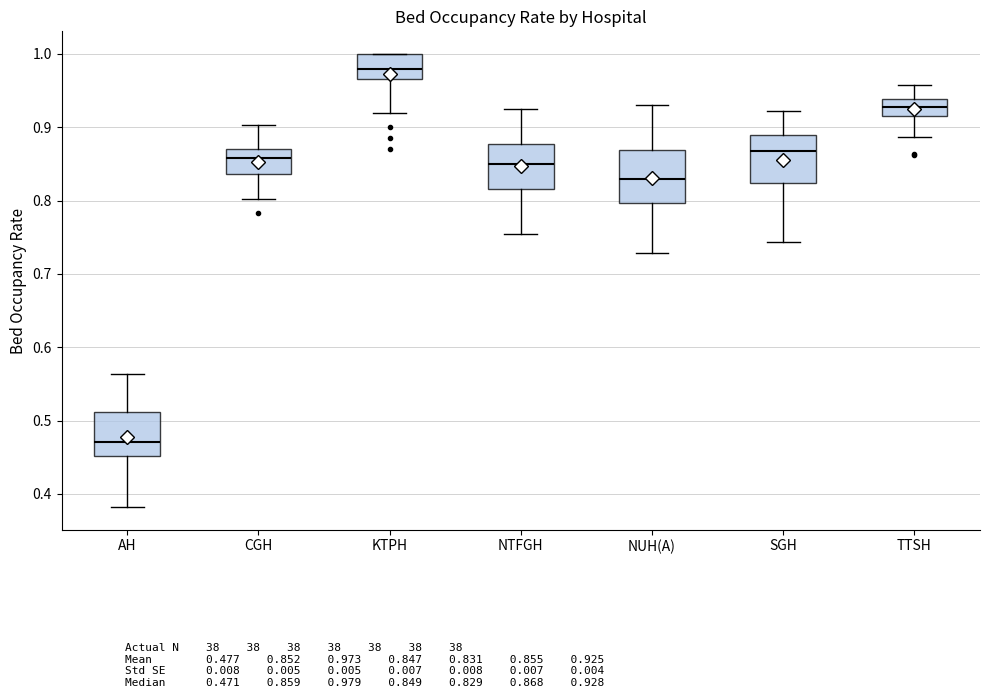

Which box has the highest median line?

KTPH